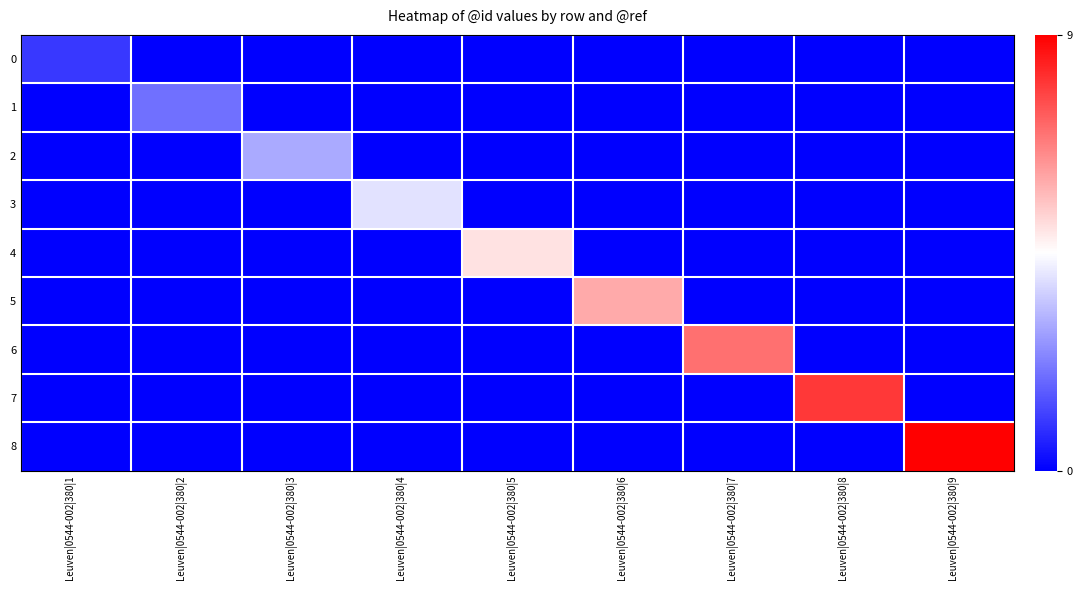

Reading left to right, extract all data points from this chart.

0: Leuven|0544-002|380|1=1	Leuven|0544-002|380|2=0	Leuven|0544-002|380|3=0	Leuven|0544-002|380|4=0	Leuven|0544-002|380|5=0	Leuven|0544-002|380|6=0	Leuven|0544-002|380|7=0	Leuven|0544-002|380|8=0	Leuven|0544-002|380|9=0
1: Leuven|0544-002|380|1=0	Leuven|0544-002|380|2=2	Leuven|0544-002|380|3=0	Leuven|0544-002|380|4=0	Leuven|0544-002|380|5=0	Leuven|0544-002|380|6=0	Leuven|0544-002|380|7=0	Leuven|0544-002|380|8=0	Leuven|0544-002|380|9=0
2: Leuven|0544-002|380|1=0	Leuven|0544-002|380|2=0	Leuven|0544-002|380|3=3	Leuven|0544-002|380|4=0	Leuven|0544-002|380|5=0	Leuven|0544-002|380|6=0	Leuven|0544-002|380|7=0	Leuven|0544-002|380|8=0	Leuven|0544-002|380|9=0
3: Leuven|0544-002|380|1=0	Leuven|0544-002|380|2=0	Leuven|0544-002|380|3=0	Leuven|0544-002|380|4=4	Leuven|0544-002|380|5=0	Leuven|0544-002|380|6=0	Leuven|0544-002|380|7=0	Leuven|0544-002|380|8=0	Leuven|0544-002|380|9=0
4: Leuven|0544-002|380|1=0	Leuven|0544-002|380|2=0	Leuven|0544-002|380|3=0	Leuven|0544-002|380|4=0	Leuven|0544-002|380|5=5	Leuven|0544-002|380|6=0	Leuven|0544-002|380|7=0	Leuven|0544-002|380|8=0	Leuven|0544-002|380|9=0
5: Leuven|0544-002|380|1=0	Leuven|0544-002|380|2=0	Leuven|0544-002|380|3=0	Leuven|0544-002|380|4=0	Leuven|0544-002|380|5=0	Leuven|0544-002|380|6=6	Leuven|0544-002|380|7=0	Leuven|0544-002|380|8=0	Leuven|0544-002|380|9=0
6: Leuven|0544-002|380|1=0	Leuven|0544-002|380|2=0	Leuven|0544-002|380|3=0	Leuven|0544-002|380|4=0	Leuven|0544-002|380|5=0	Leuven|0544-002|380|6=0	Leuven|0544-002|380|7=7	Leuven|0544-002|380|8=0	Leuven|0544-002|380|9=0
7: Leuven|0544-002|380|1=0	Leuven|0544-002|380|2=0	Leuven|0544-002|380|3=0	Leuven|0544-002|380|4=0	Leuven|0544-002|380|5=0	Leuven|0544-002|380|6=0	Leuven|0544-002|380|7=0	Leuven|0544-002|380|8=8	Leuven|0544-002|380|9=0
8: Leuven|0544-002|380|1=0	Leuven|0544-002|380|2=0	Leuven|0544-002|380|3=0	Leuven|0544-002|380|4=0	Leuven|0544-002|380|5=0	Leuven|0544-002|380|6=0	Leuven|0544-002|380|7=0	Leuven|0544-002|380|8=0	Leuven|0544-002|380|9=9